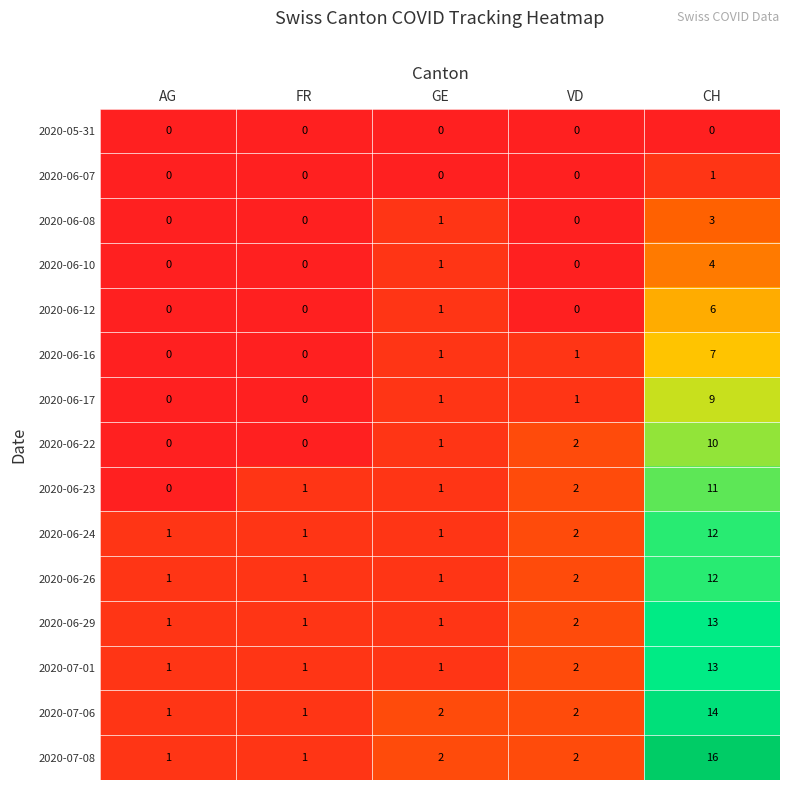

Which label corresponds to the largest value in the chart?

CH